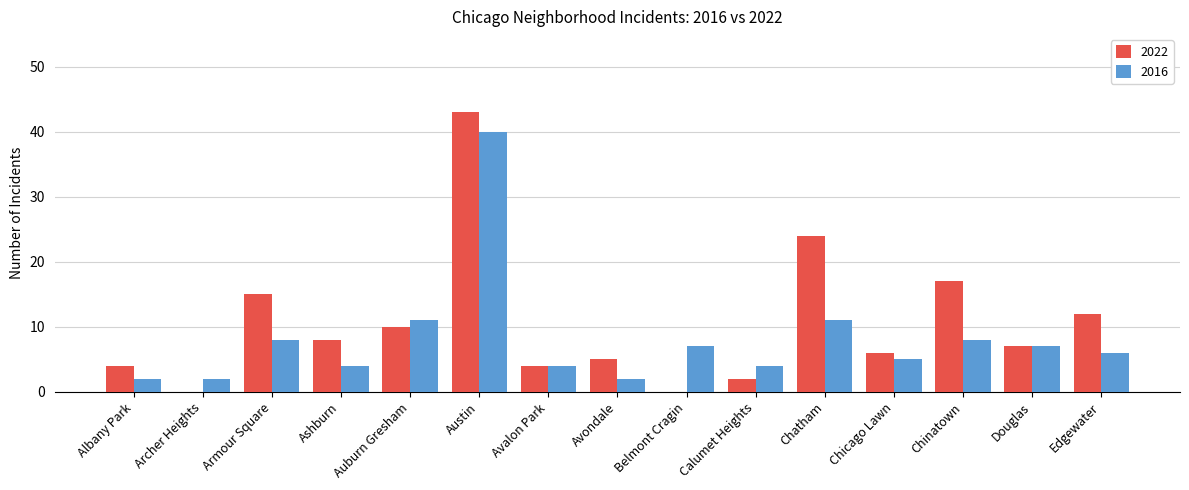

True or false: 2022 has a value of 7 at Douglas.

True